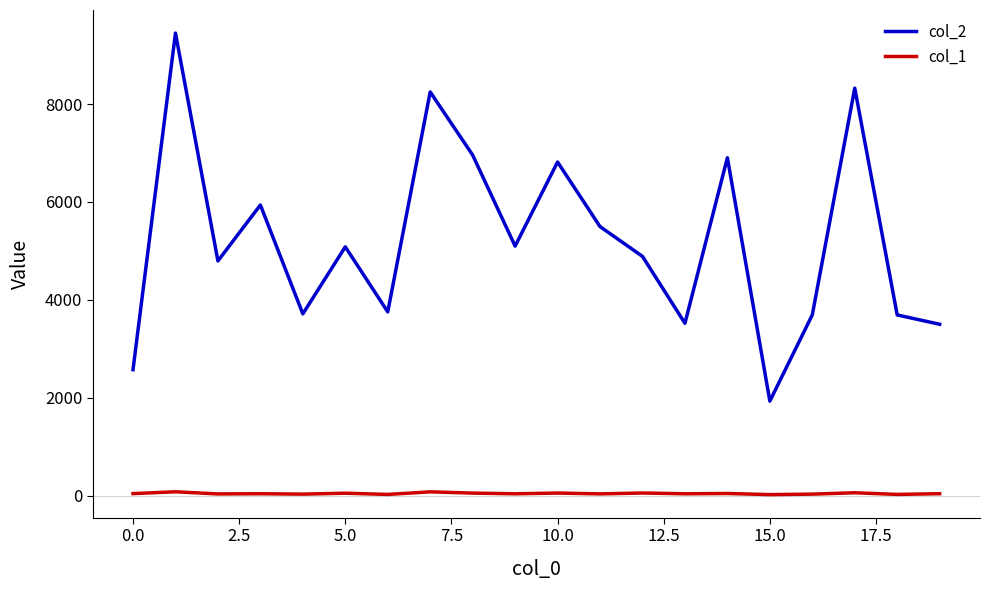

Which series has the largest total across all categories?

col_2